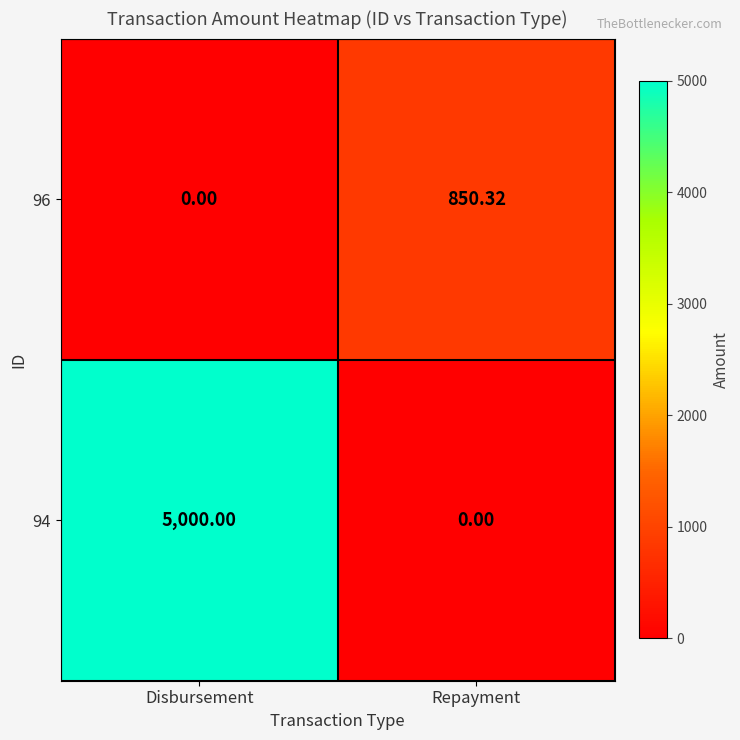

Where does the 96 series first go above 850?

Repayment